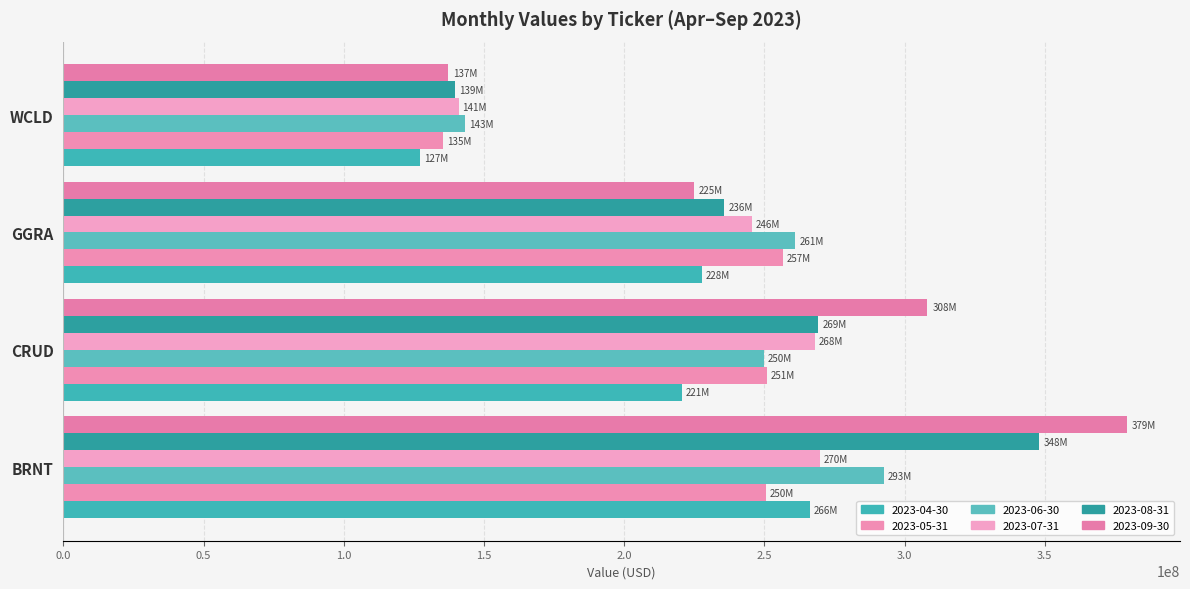

How many distinct data groups are displayed?

6